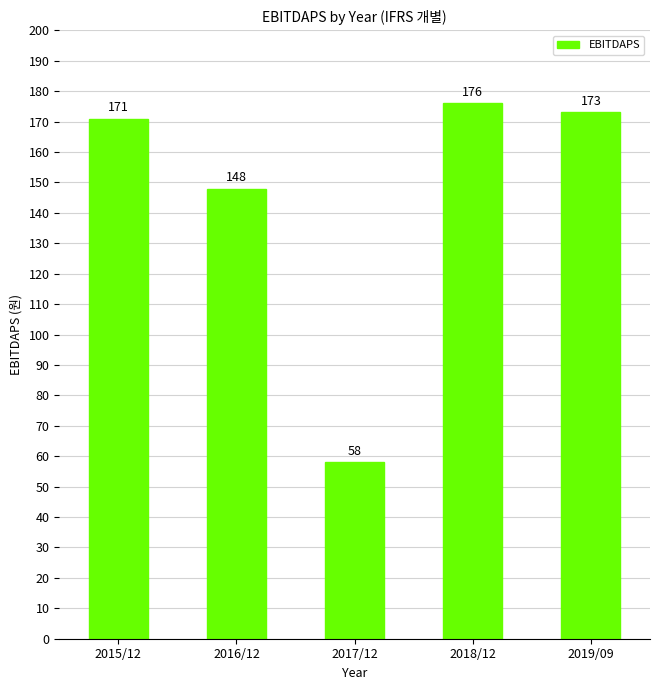

The value at 2016/12 is 51. True or false?

False